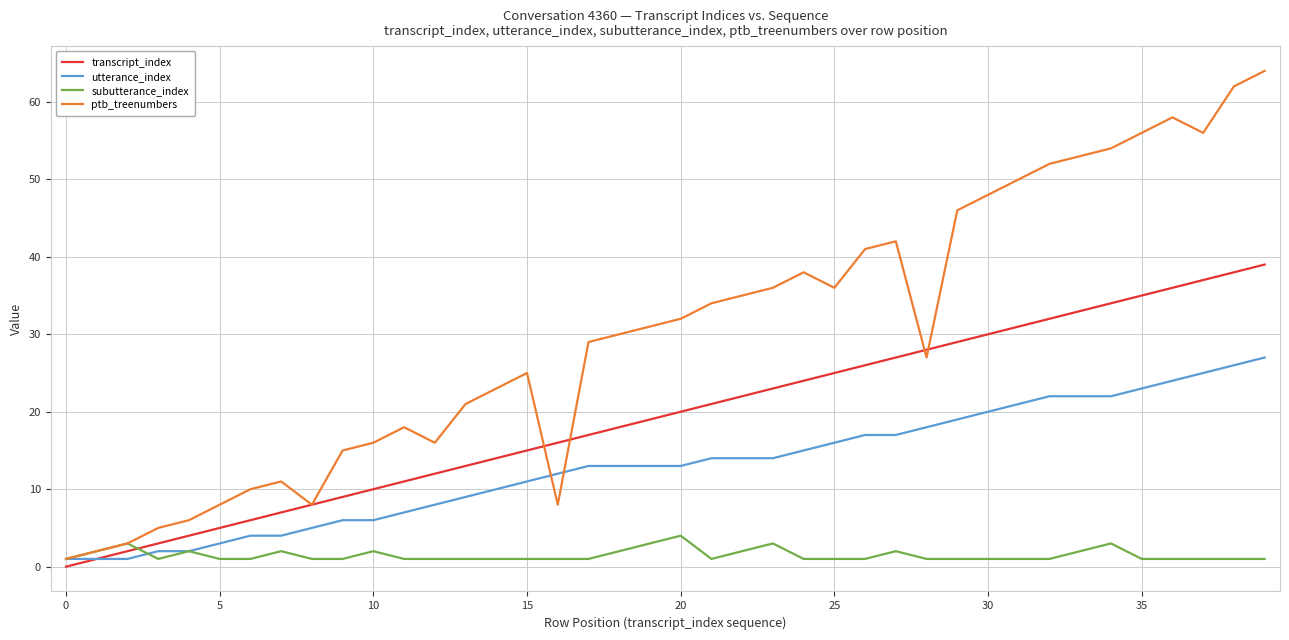

What are all the series names shown in the legend?

transcript_index, utterance_index, subutterance_index, ptb_treenumbers